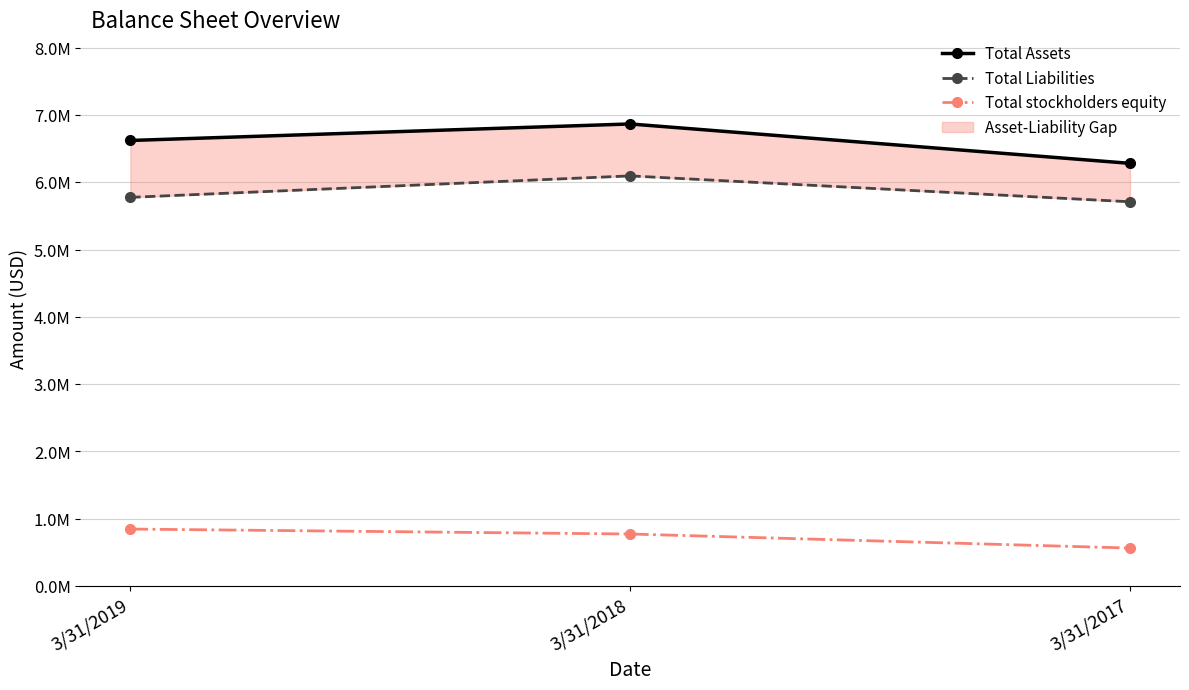

How many lines are shown in the chart?

3